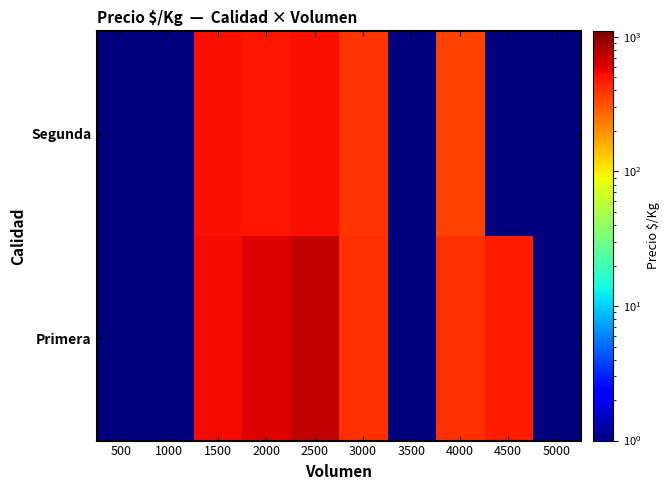

Reading left to right, list all the values displayed in this chart.

Primera: 500=0.1	1000=0.1	1500=528.7	2000=607.2	2500=720.9	3000=403.4	3500=0.1	4000=400.0	4500=467.0	5000=0.1
Segunda: 500=0.1	1000=0.1	1500=525.0	2000=489.0	2500=516.5	3000=394.5	3500=0.1	4000=350.0	4500=0.1	5000=0.1